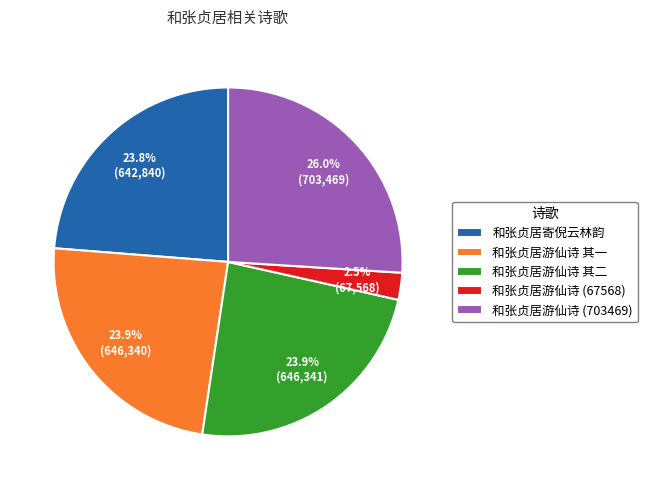

To the nearest percent, what portion does 和张贞居游仙诗 其二 represent?

24%